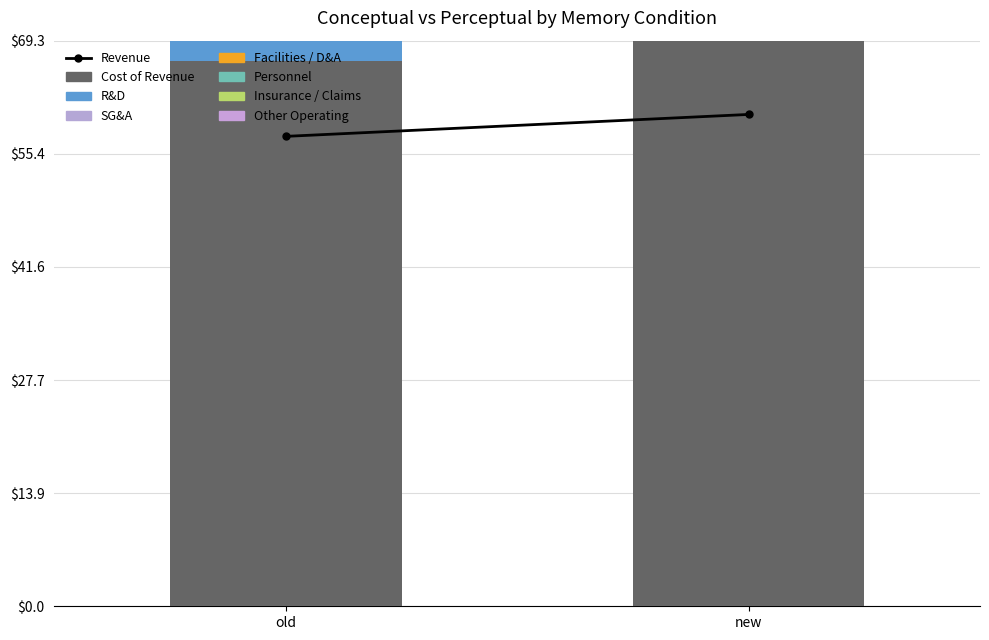

At which category does the chart reach its minimum across all series?

new